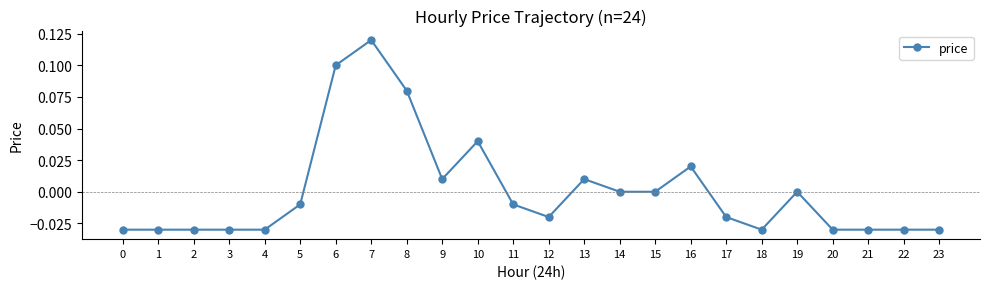

True or false: there are more than 2 points higher than both neighbors.

True